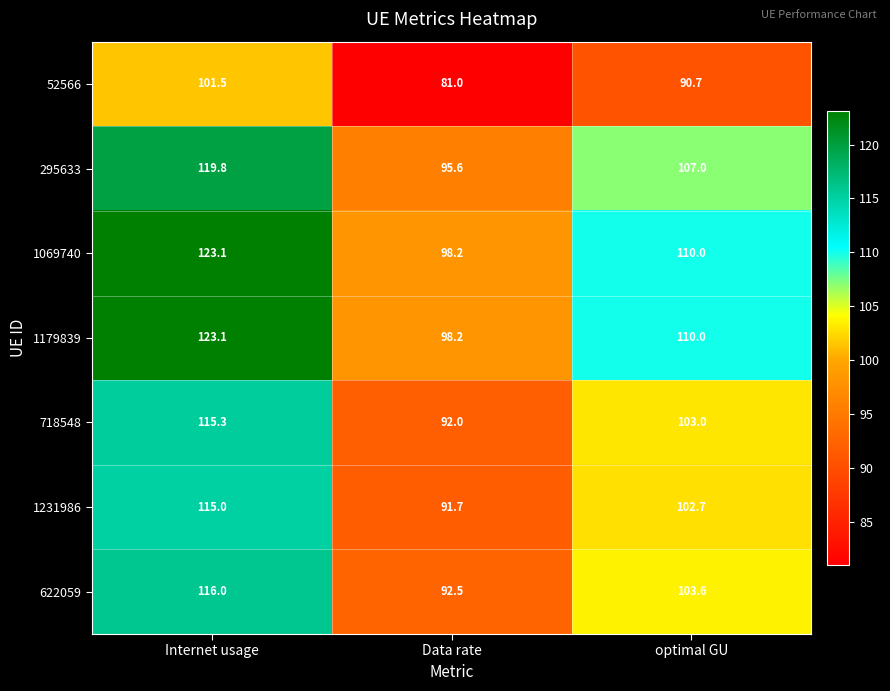

At which label does 1179839 first exceed 110?

Internet usage